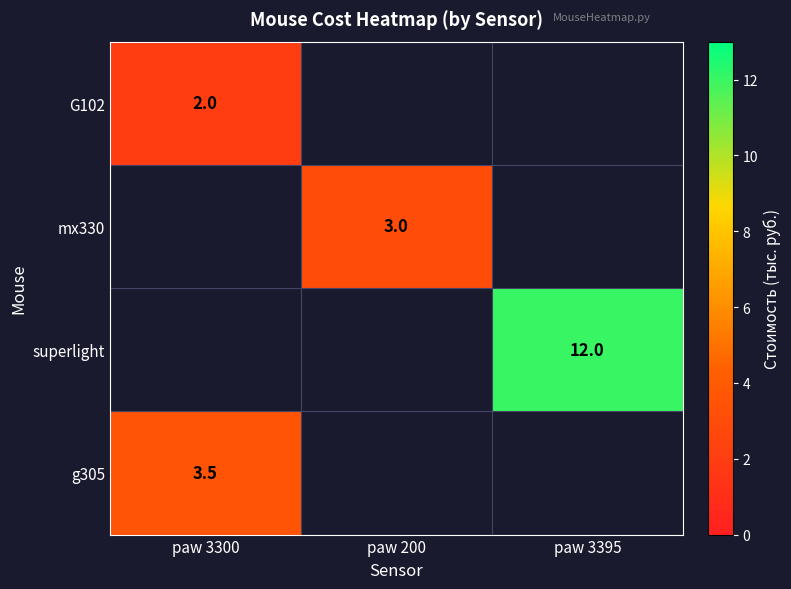

Which label corresponds to the largest value in the chart?

paw 3395